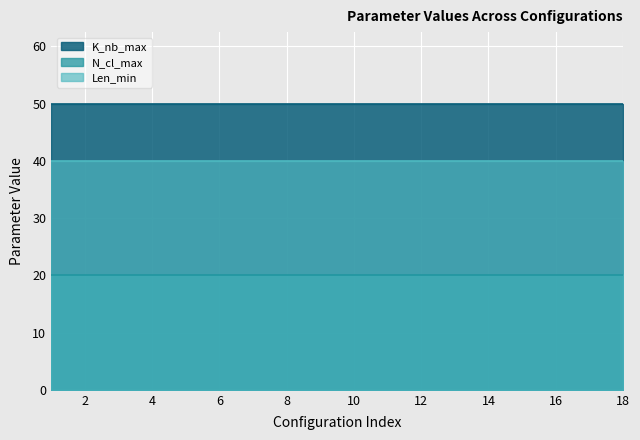

At how many categories does at least one series exceed 38?

18